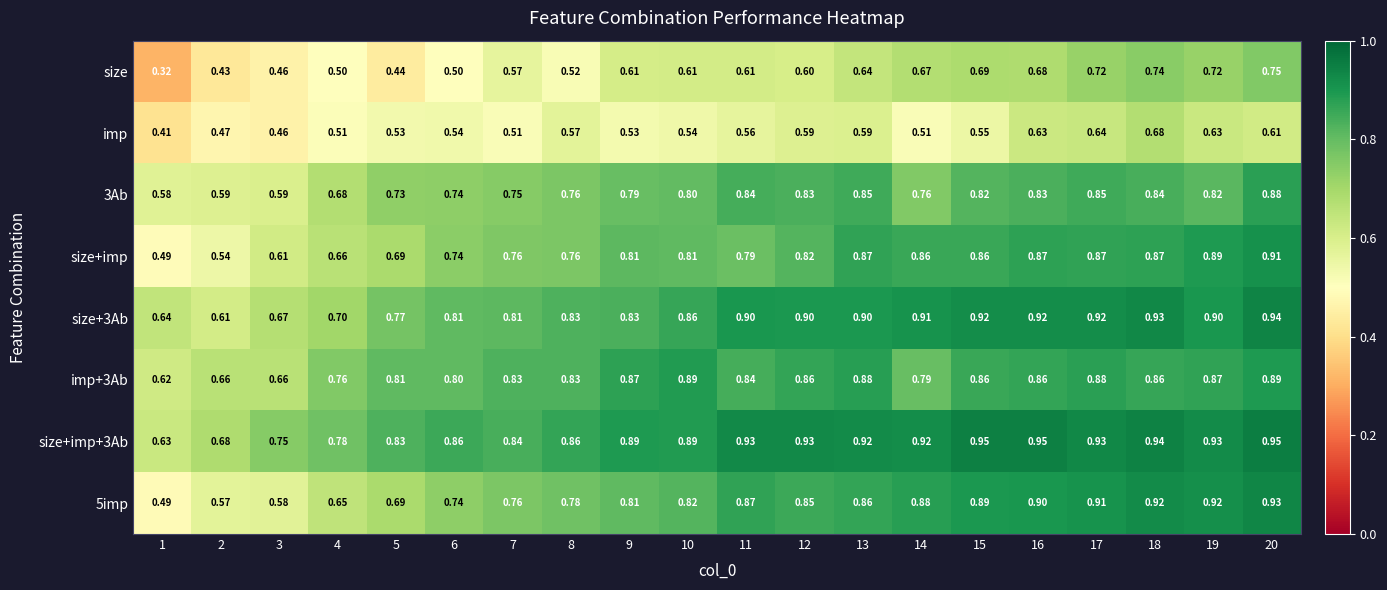

Is the value of imp at 20 greater than the value of size+3Ab at 7?

No